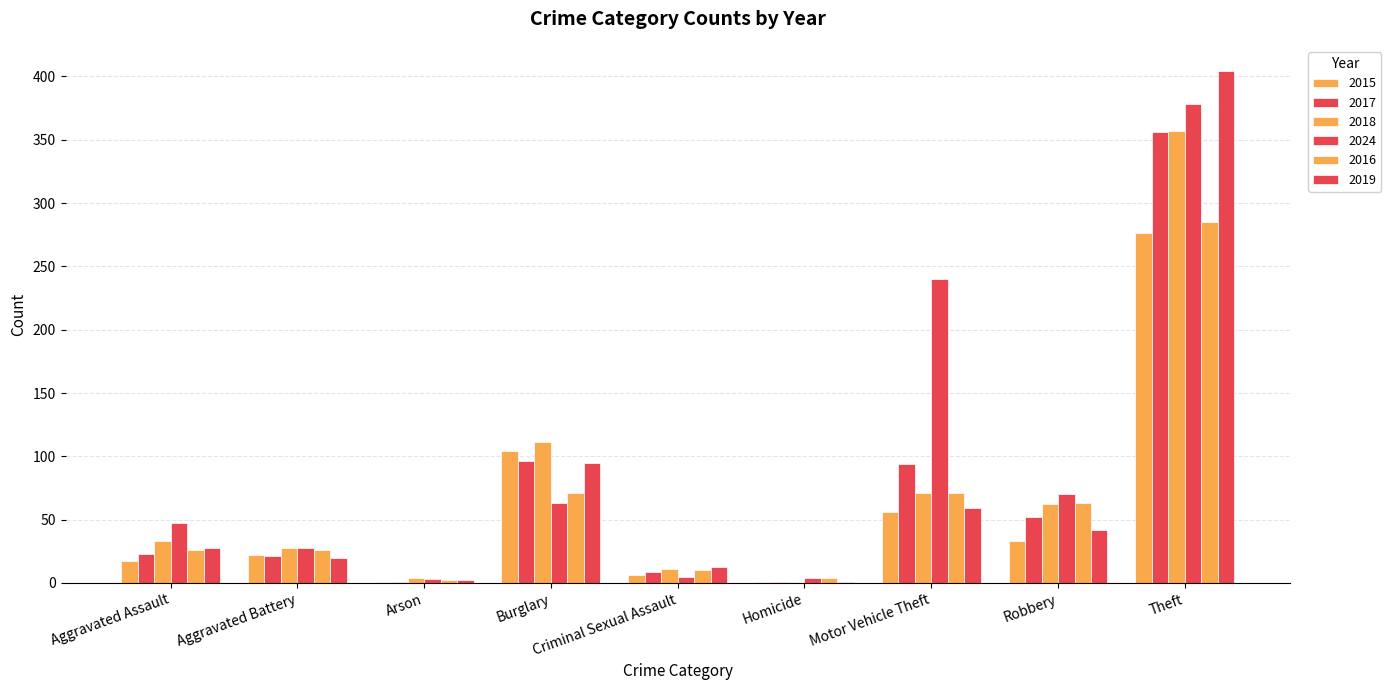

What is the maximum value shown in the chart?

404